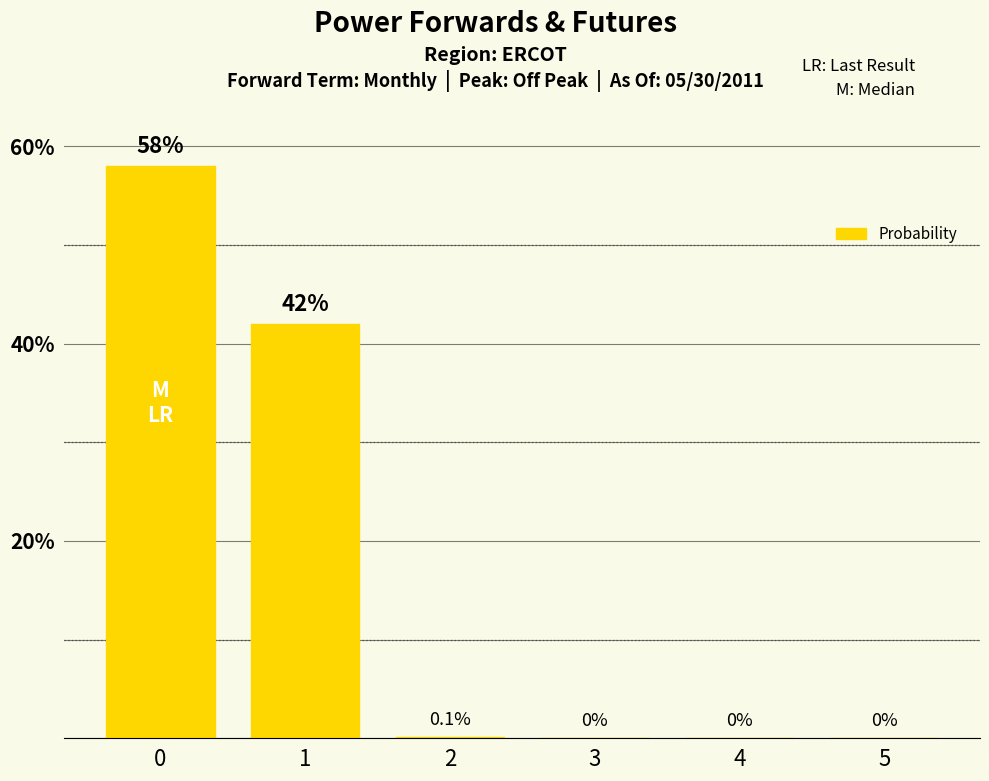

What is the change in value from 2 to 4?

-0.1